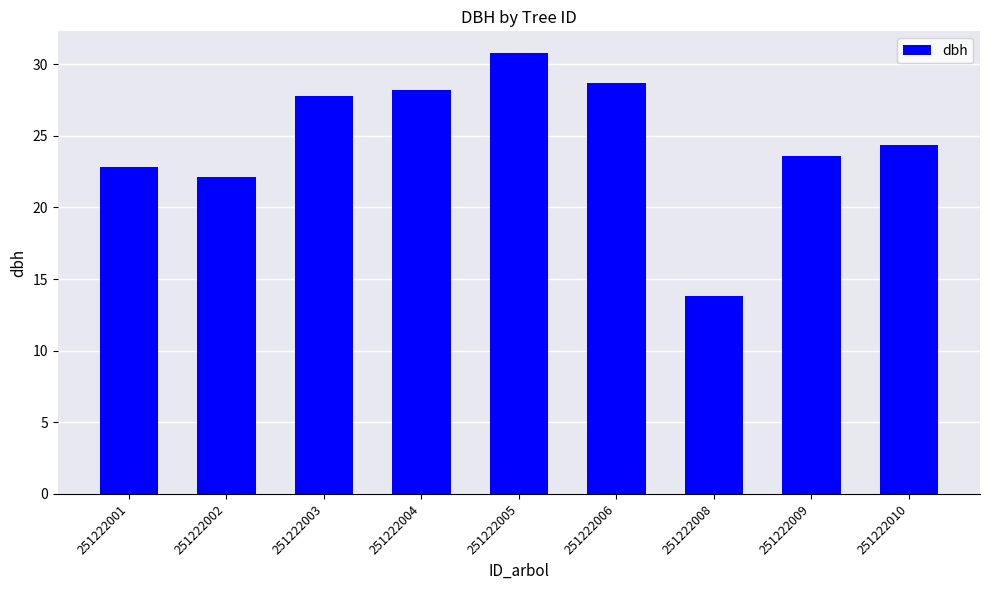

What is the value of the 4th bar from the left?

28.2